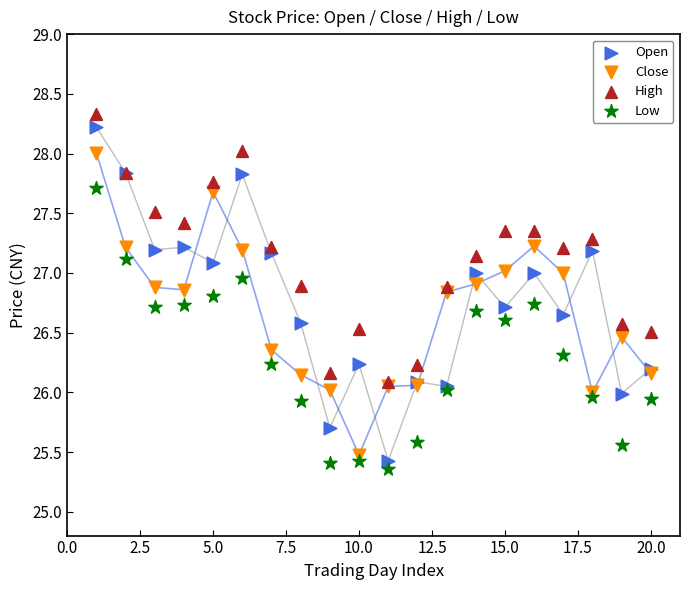

Which series contains the highest Y value?

High